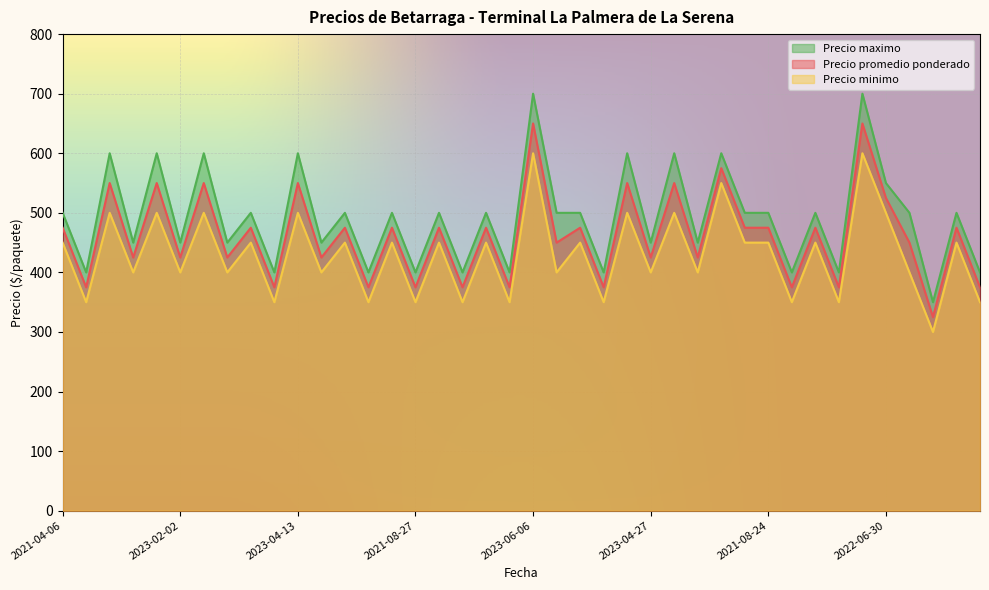

Does the chart display data point markers on the line(s)?

No